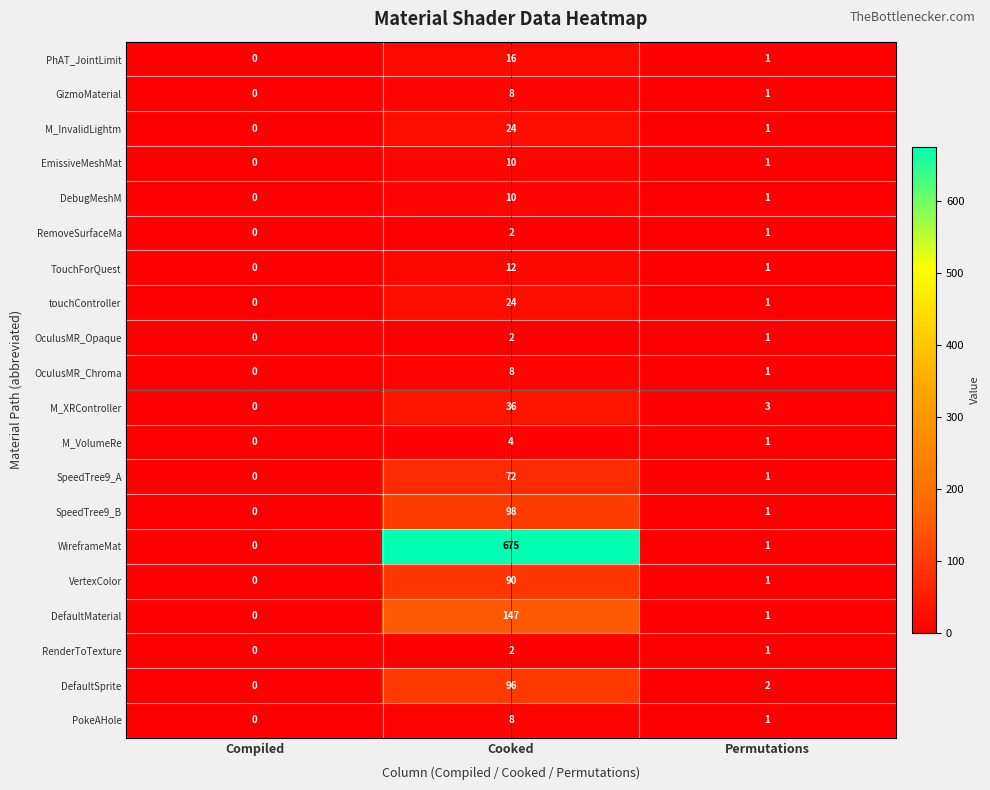

Which series has the widest spread of values?

WireframeMat